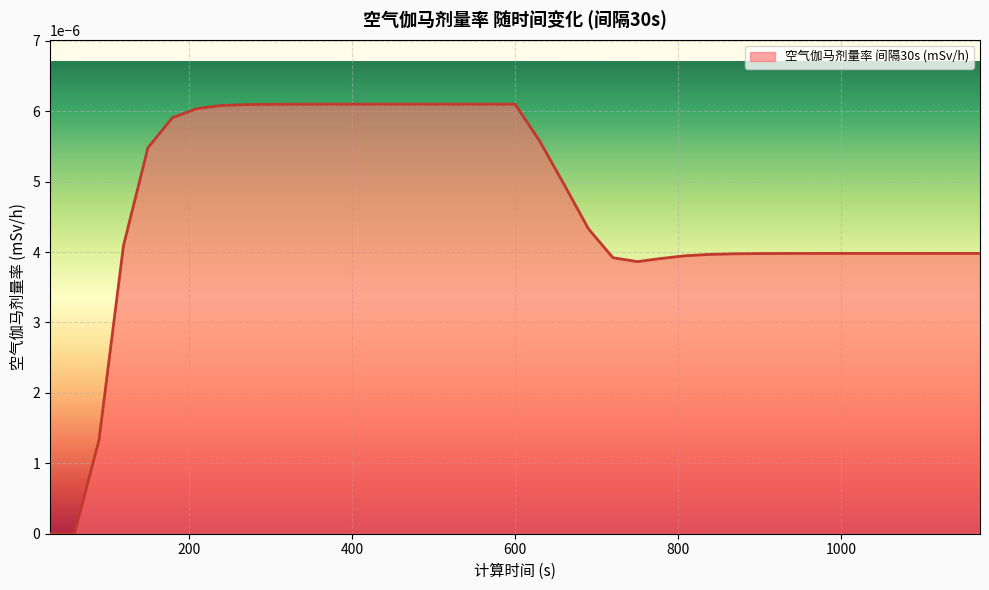

Rank the categories by value from lowest to highest.

30, 60, 90, 750, 780, 720, 810, 840, 870, 900, 930, 960, 990, 1020, 1050, 1080, 1110, 1140, 1170, 120, 690, 660, 150, 630, 180, 210, 240, 270, 300, 330, 360, 390, 420, 450, 480, 510, 540, 570, 600